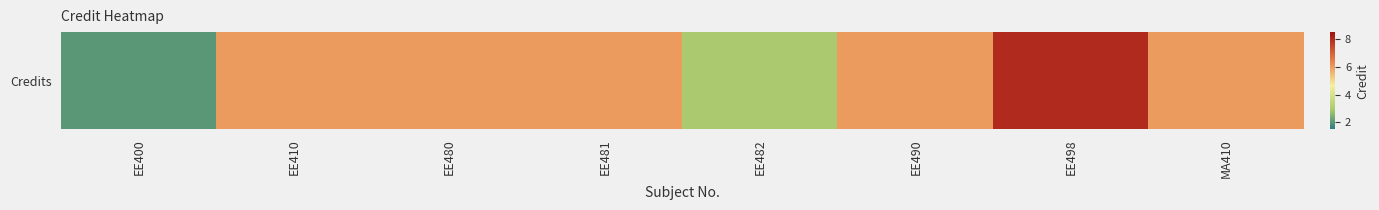

What is the approximate value at EE480?

6